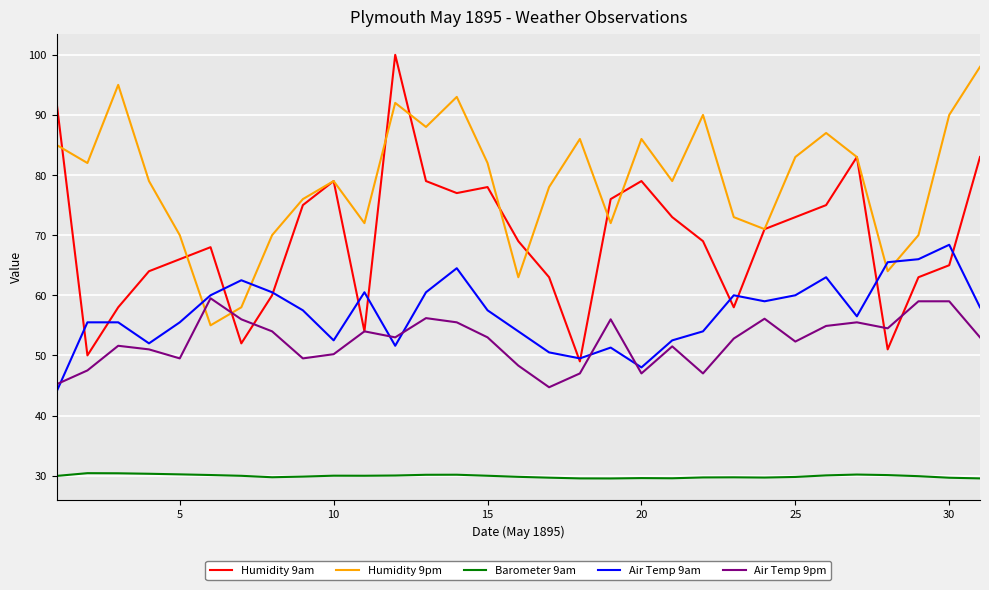

What is the smallest value displayed?

29.5